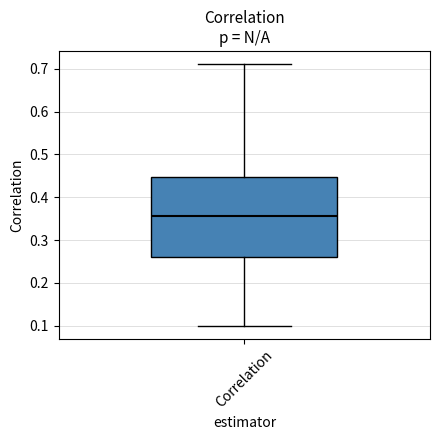

Where does the median line of the box for Correlation sit on the y-axis? The values are not printed on the chart, so give them approximately, as read against the axis.

0.36